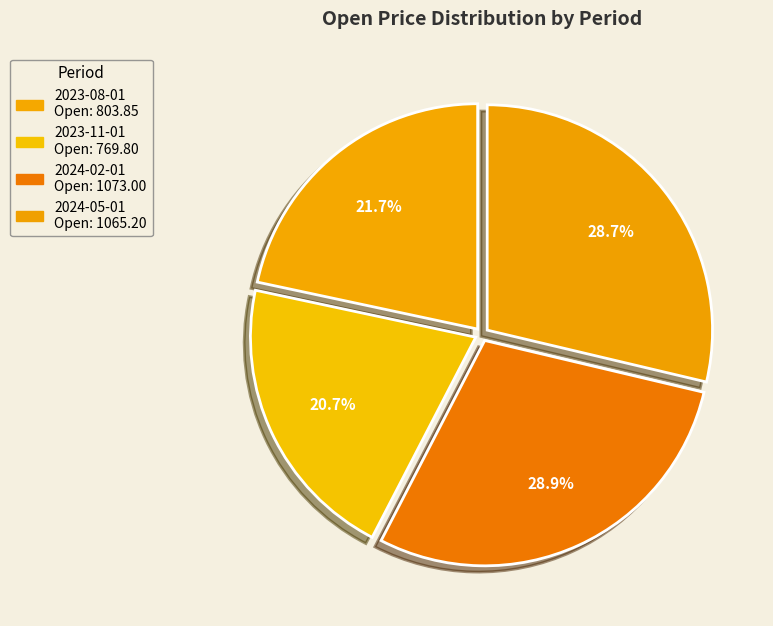

Does any single category account for the majority?

No